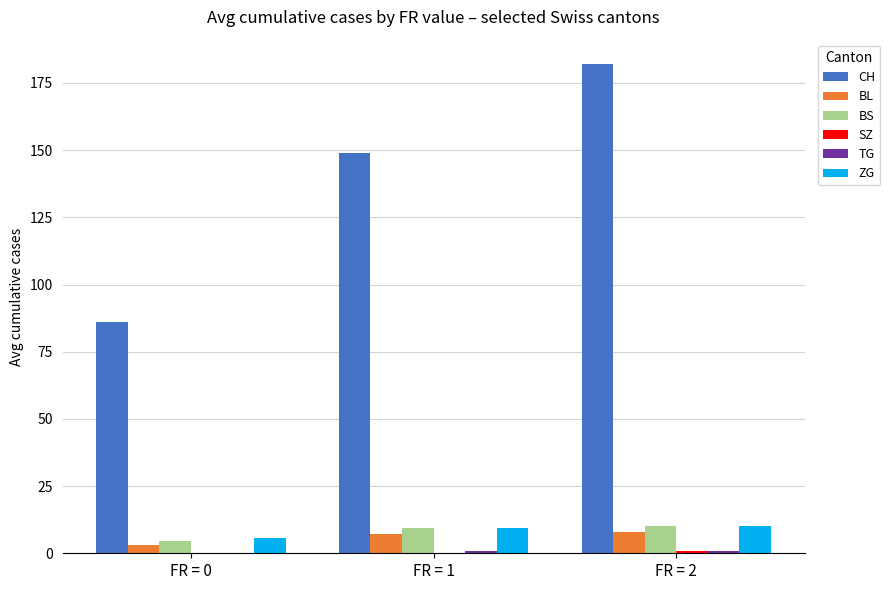

The value of ZG at FR = 2 is 10.0. True or false?

True